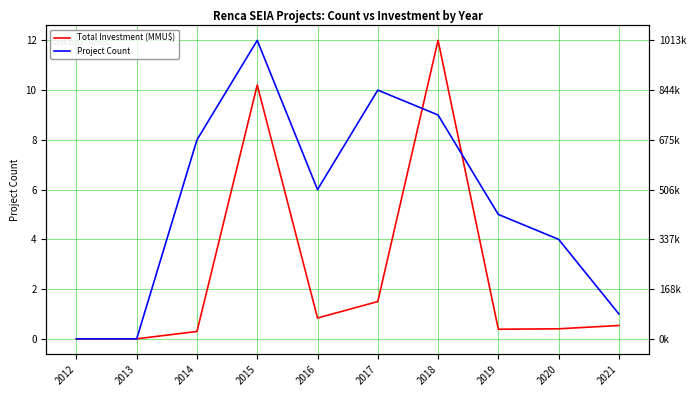

At which label does Total Investment (MMU$) reach its peak?

2018